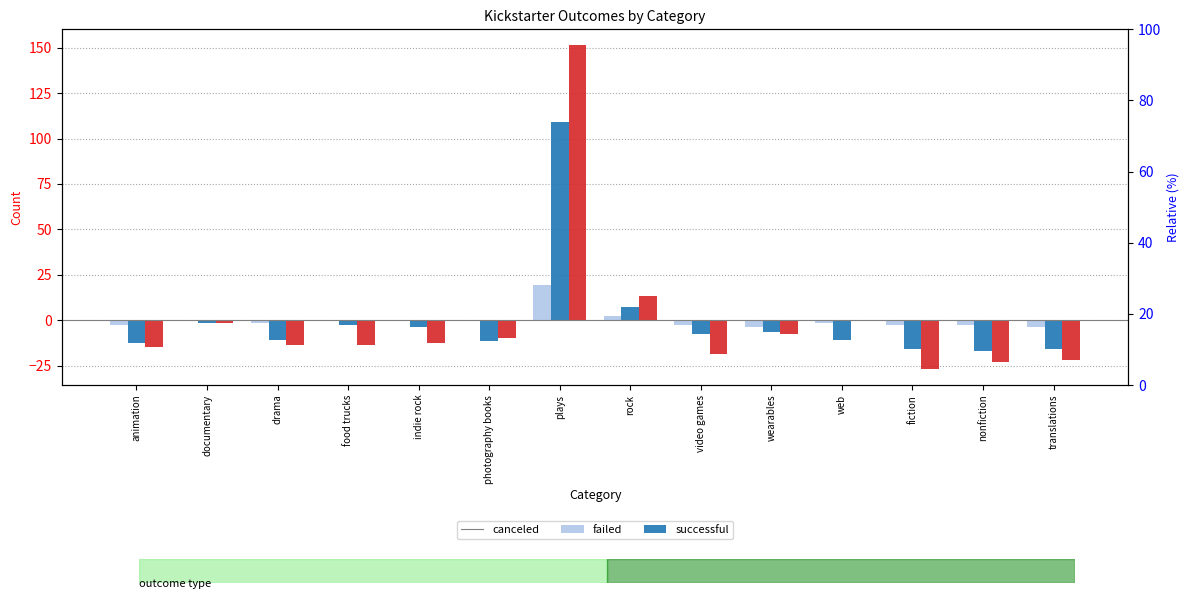

What is the difference between the canceled values at food trucks and rock?

2.0